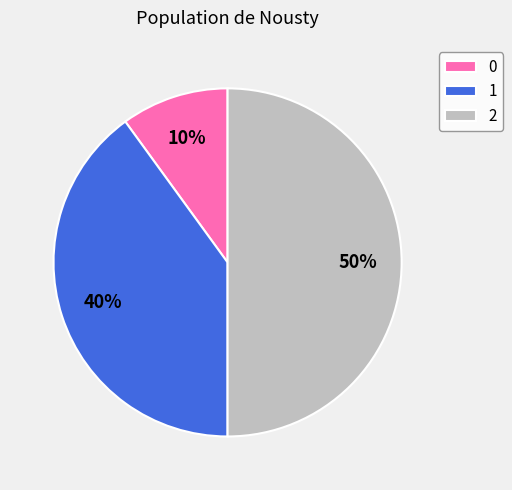

Is 1 the majority of the pie?

No